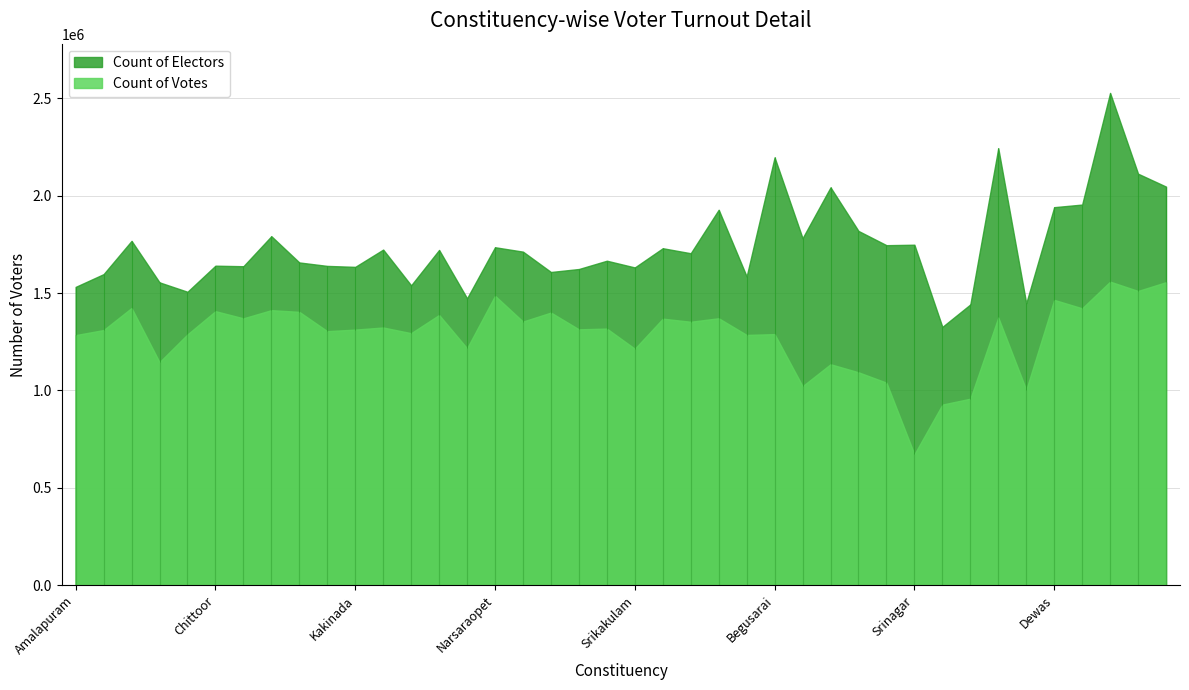

How many data points does each series have?

40